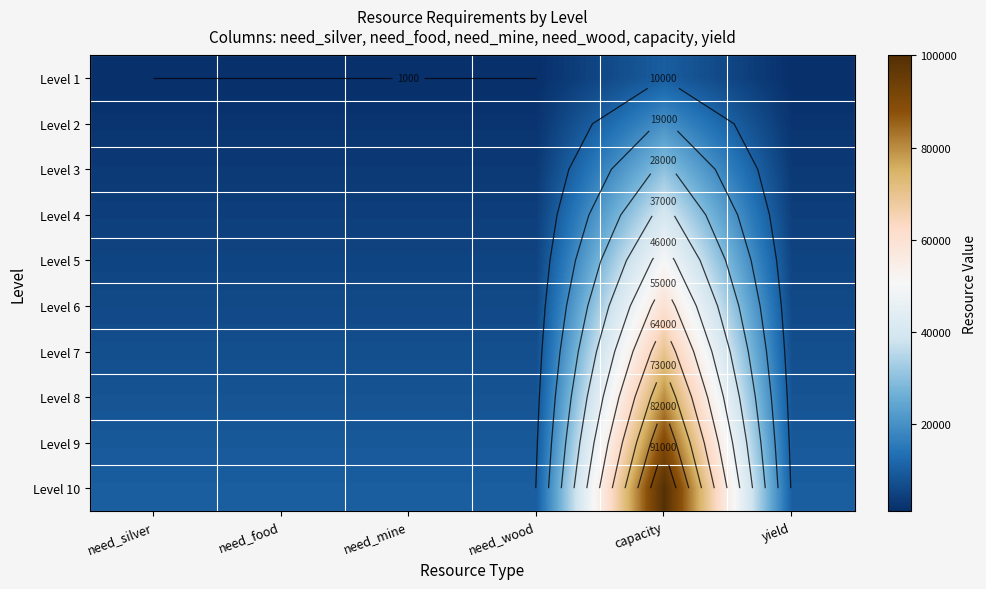

True or false: Level 1 has a value of 386 at need_silver.

False